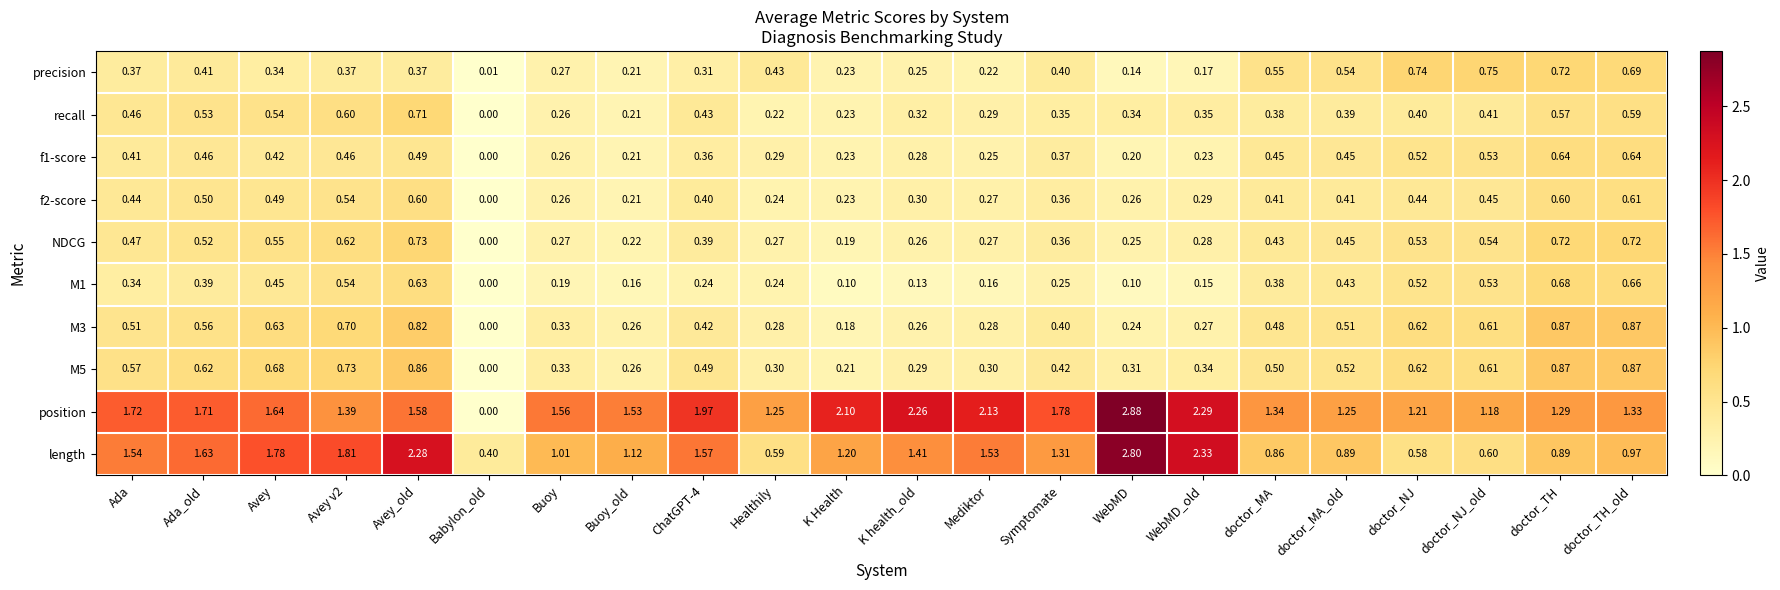

Count the number of categories in the chart.

22